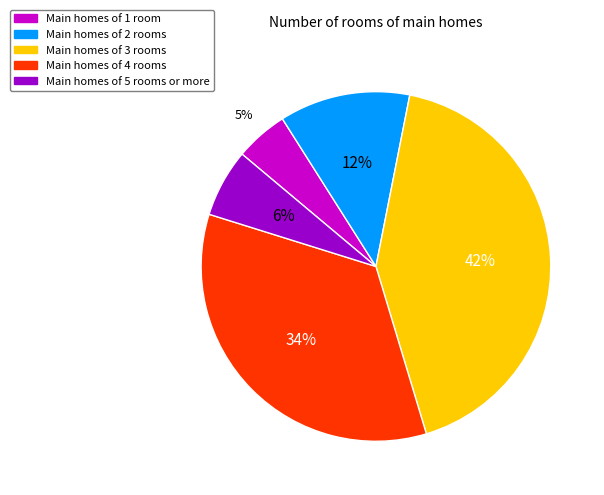

Is there any slice that represents more than half of the pie?

No